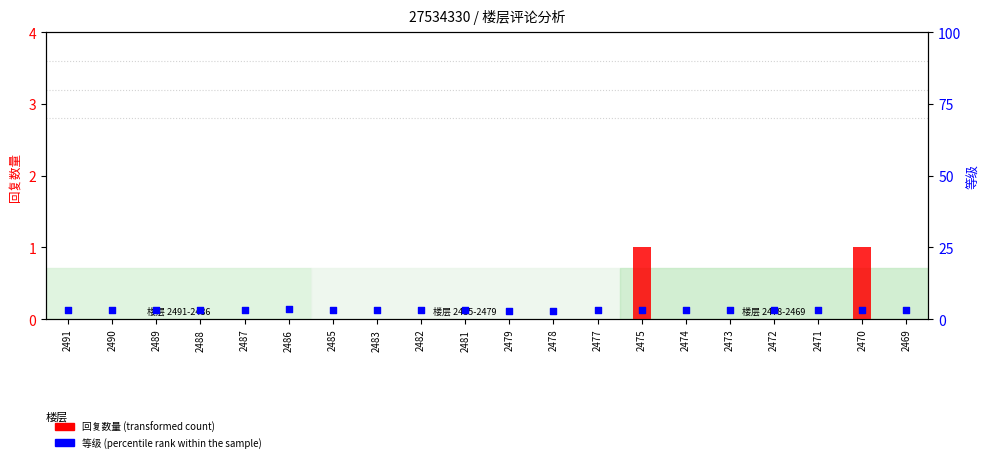

At how many categories does at least one series exceed 1?

20